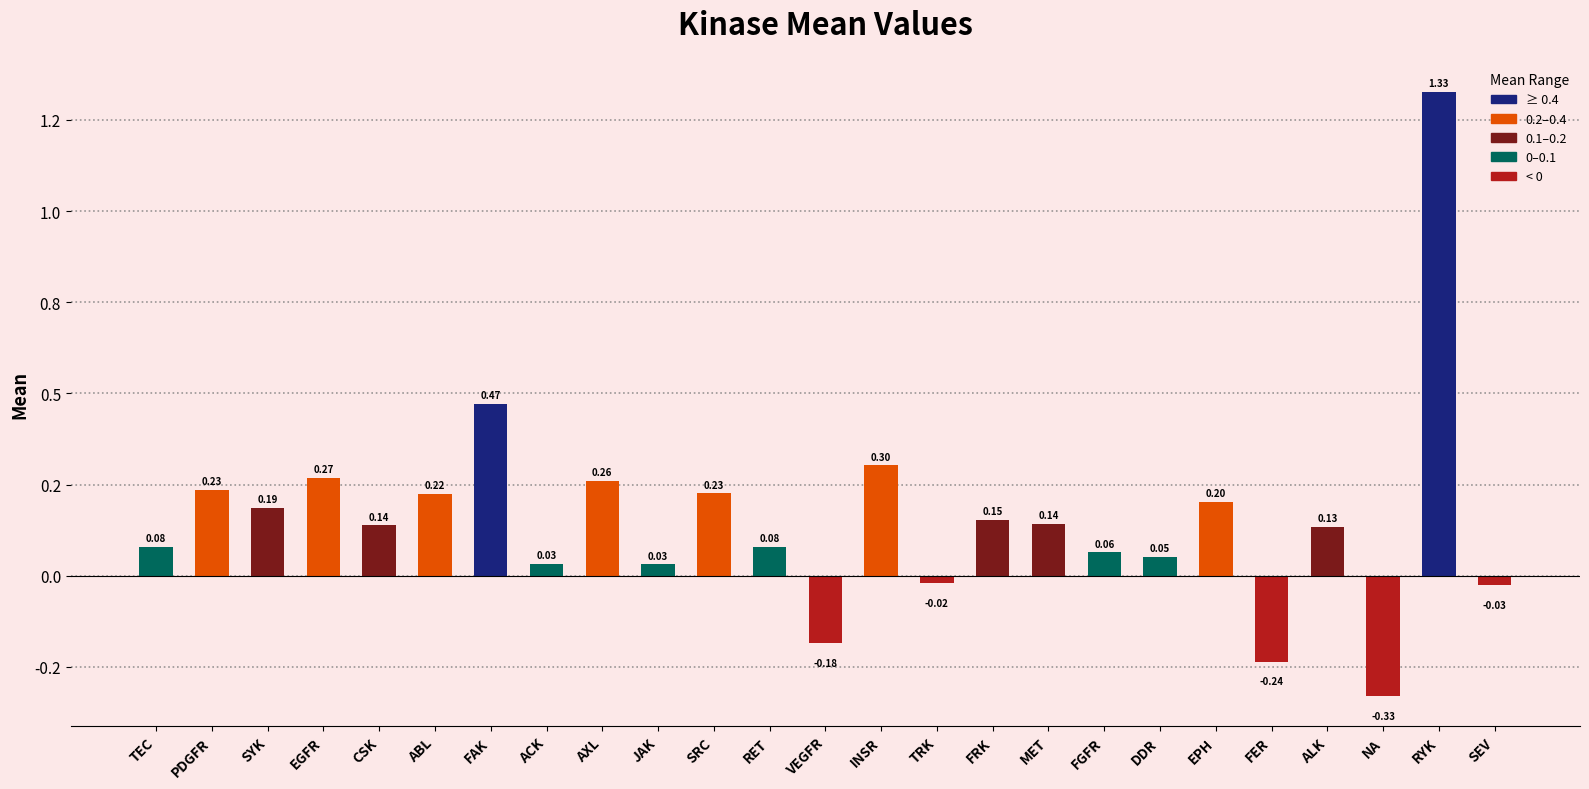

Is it true that the value at TEC is 0.1?

True